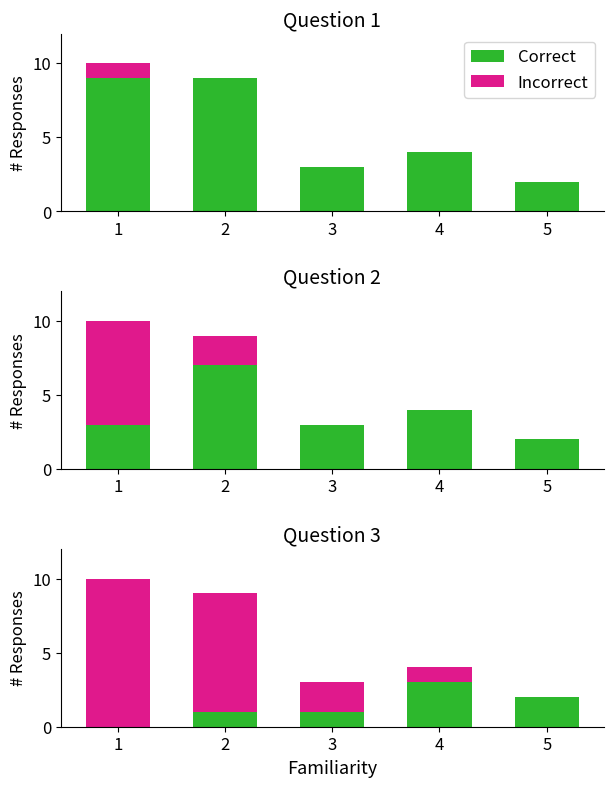

Is it true that Incorrect equals 1 at 4?

True